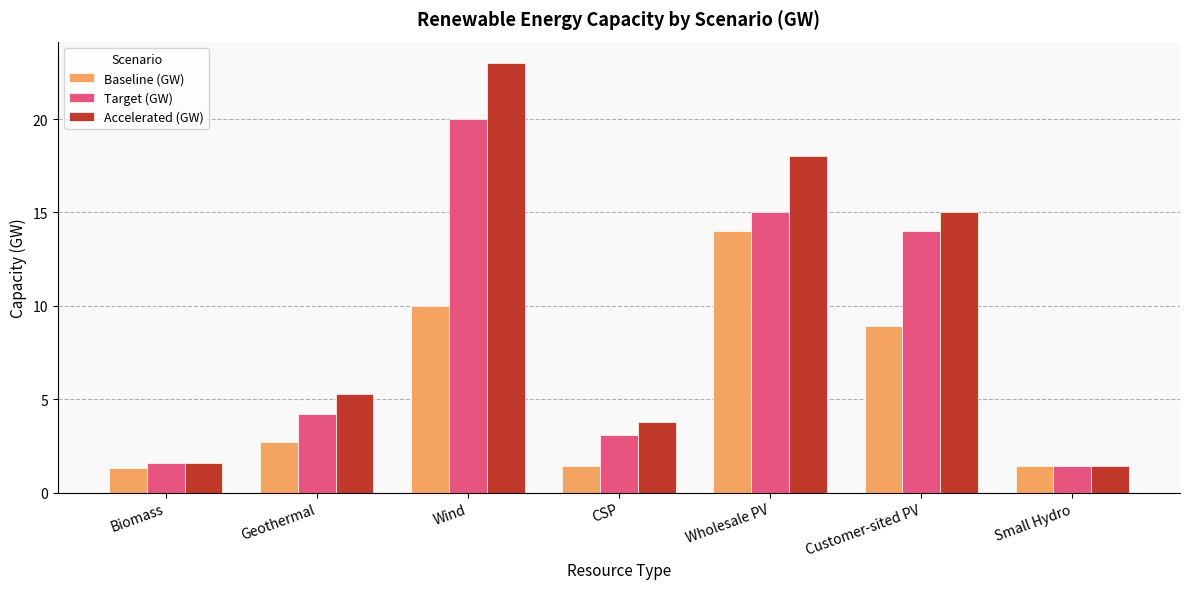

What is the lowest value of the Baseline (GW) series?

1.3